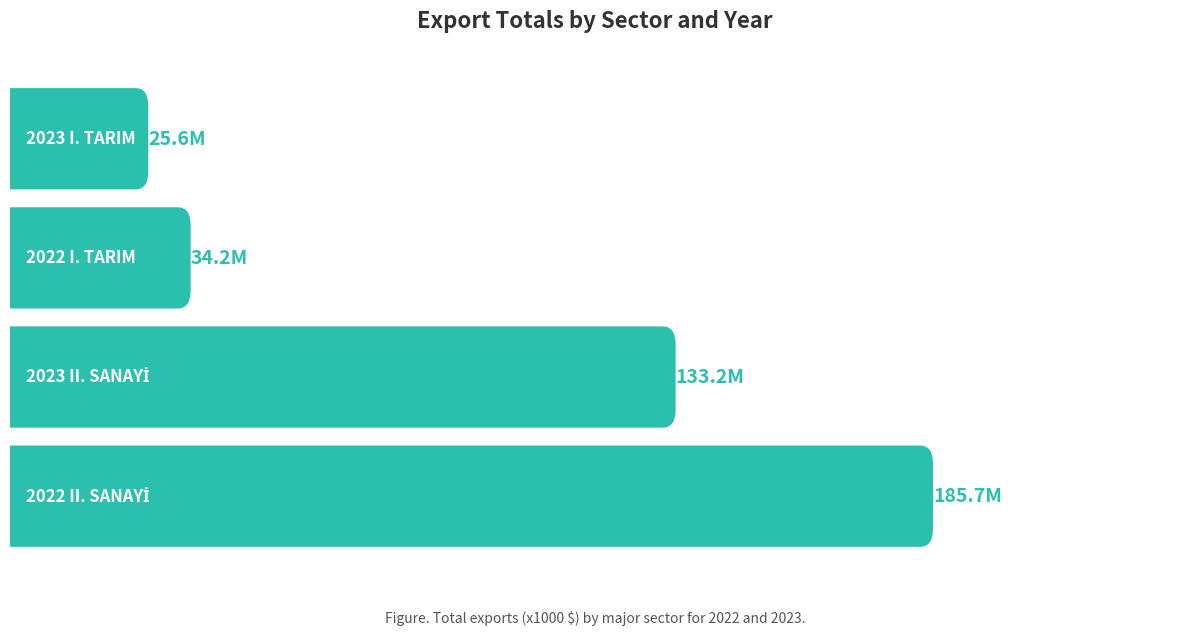

What is the maximum value shown in the chart?

185739607.9